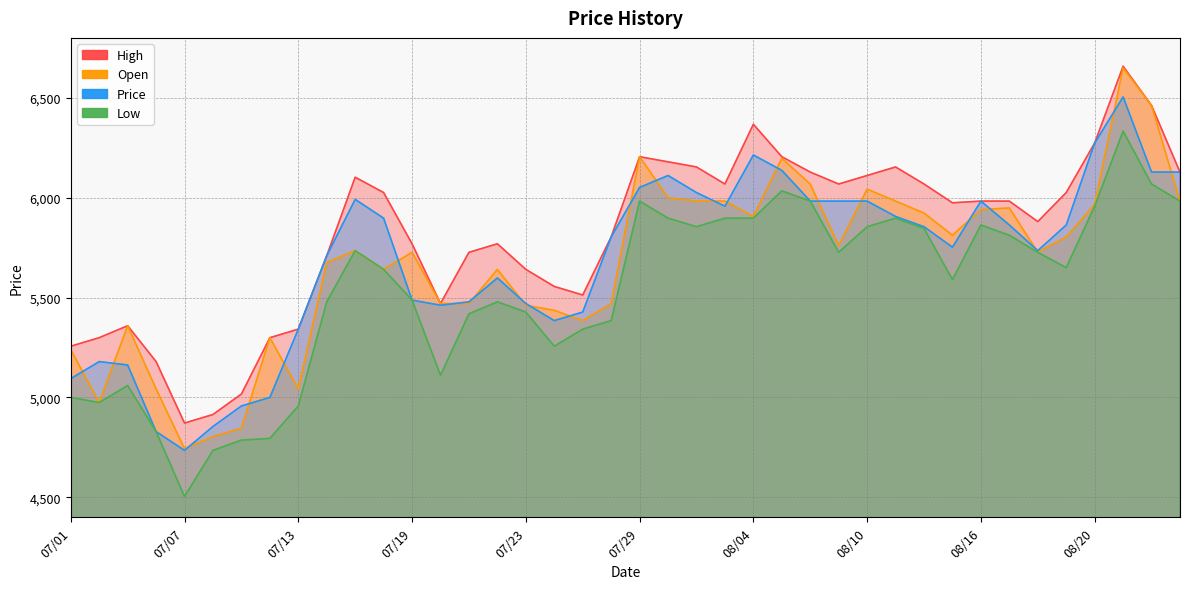

What is the difference between the maximum and second lowest values in the Price series?

1675.2